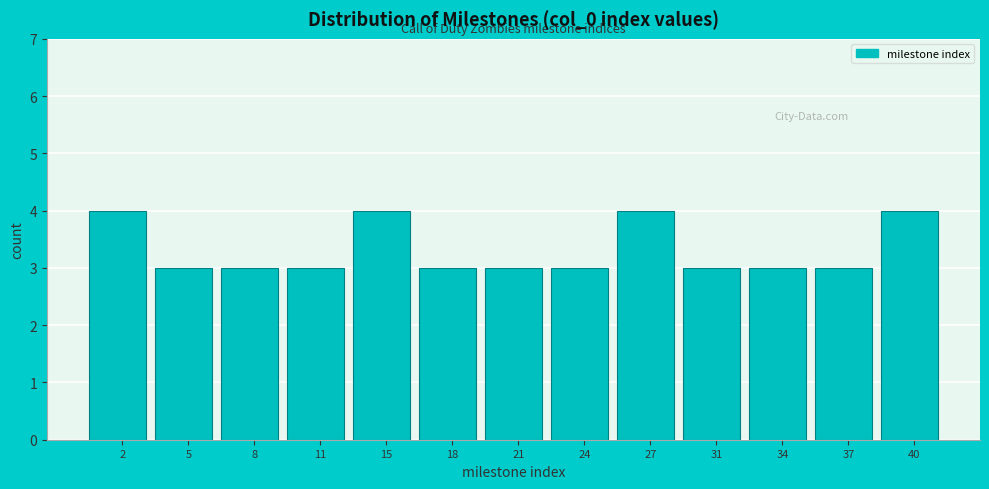

Reading left to right, transcribe all the data shown in this chart.

4	3	3	3	4	3	3	3	4	3	3	3	4